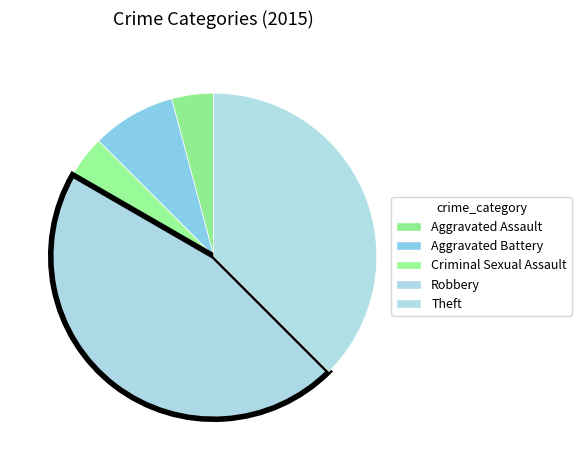

Rank the categories by value from lowest to highest.

Aggravated Assault, Criminal Sexual Assault, Aggravated Battery, Theft, Robbery